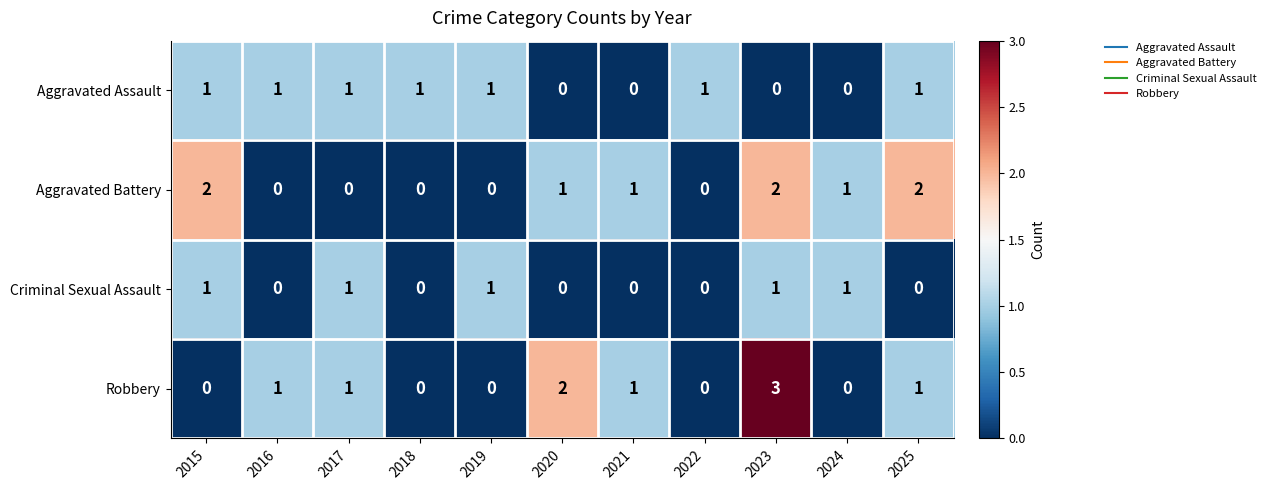

Which label corresponds to the largest value in the chart?

2023